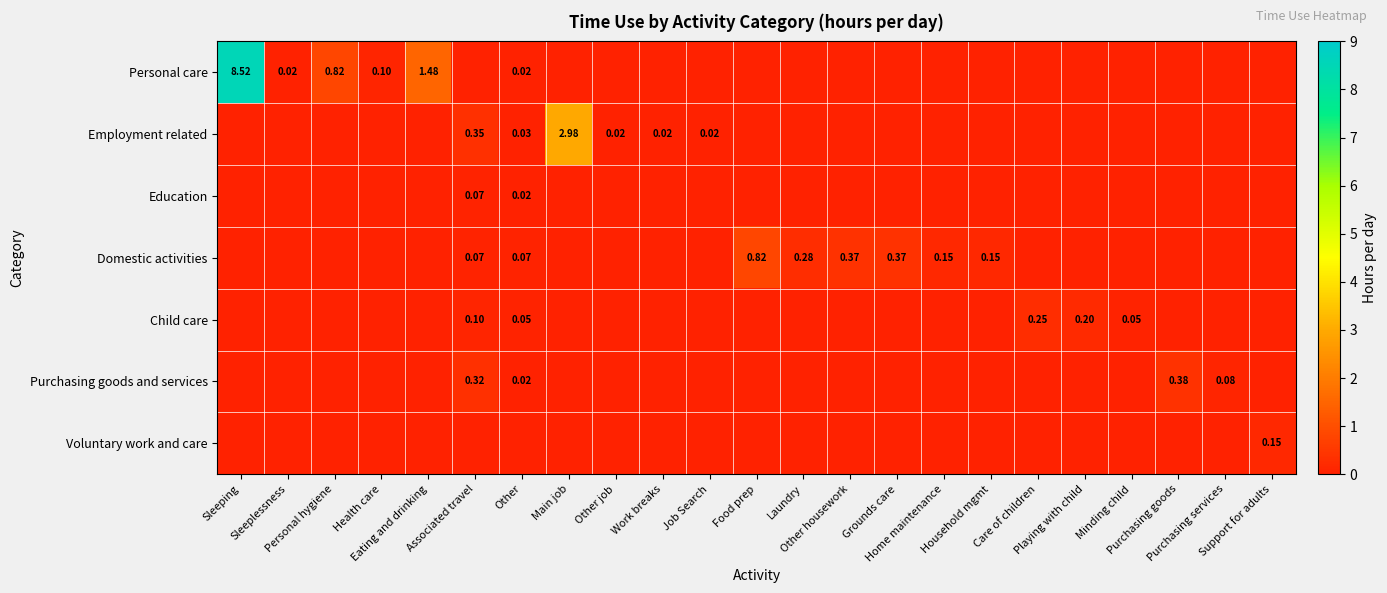

The value of Personal care at Other housework is 0.0. True or false?

True